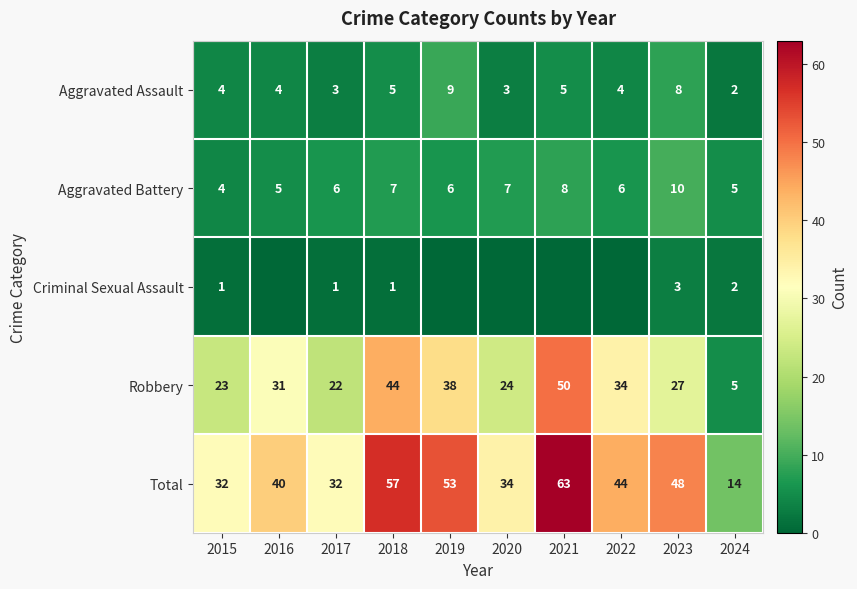

How many data points in Aggravated Battery are less than 6?

3